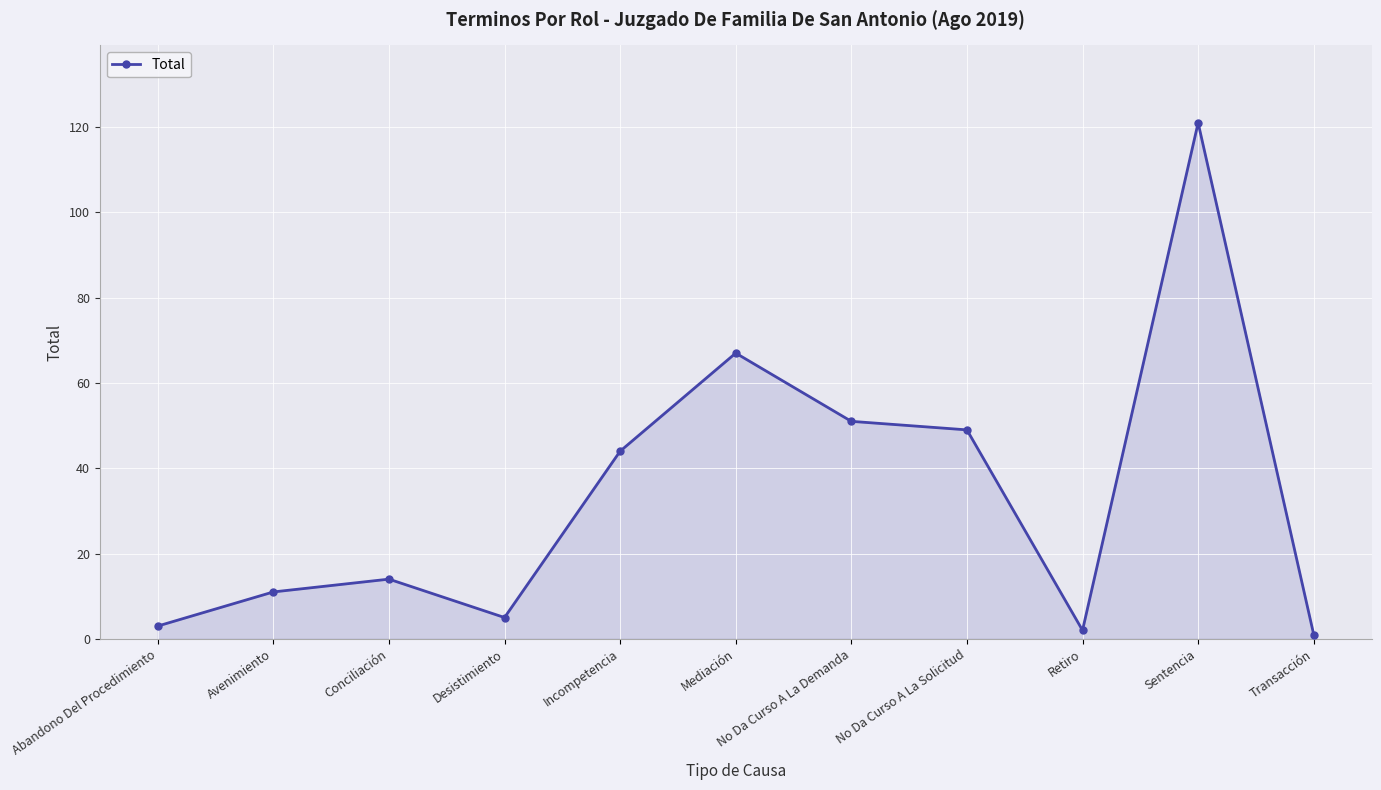

Where is the first local minimum?

Desistimiento